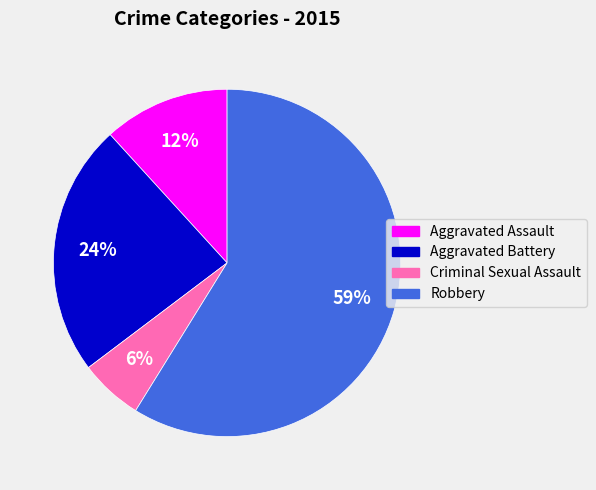

The Robbery slice represents 51% of the pie. True or false?

False